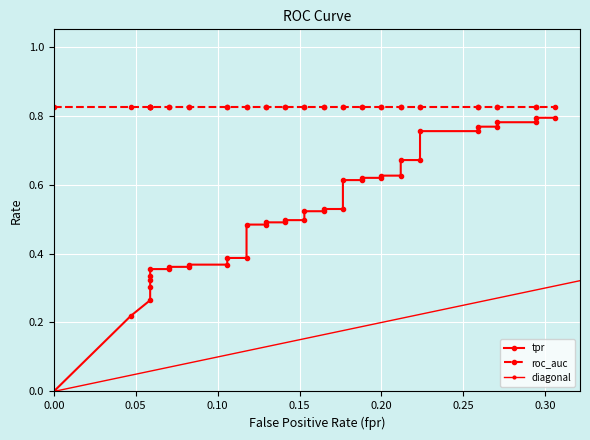

At how many categories does at least one series exceed 0?

40